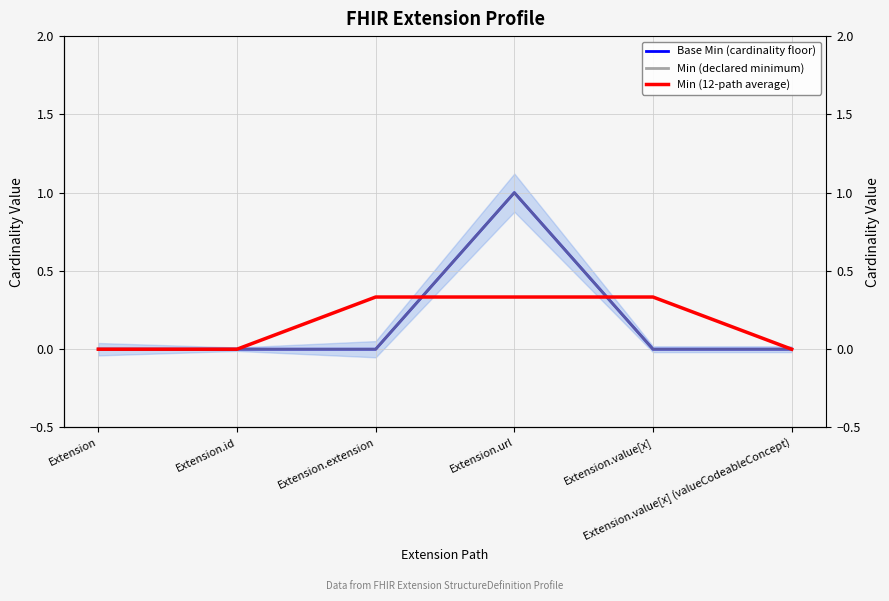

Which series has the largest total across all categories?

Base Min (cardinality floor)